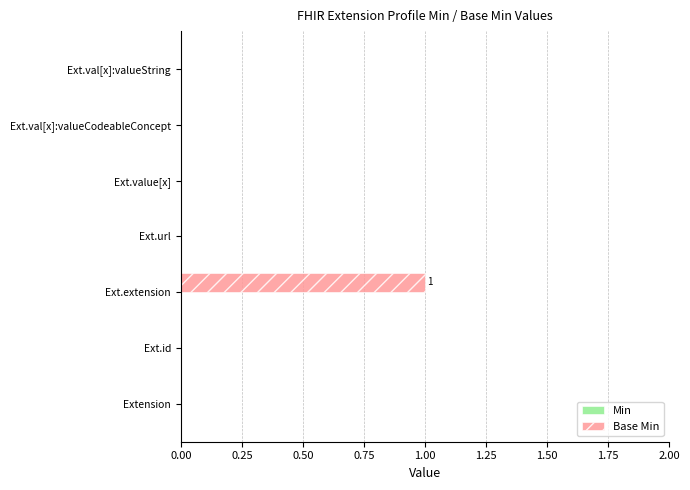

The chart shows a value of 1 at Ext.extension. True or false?

True